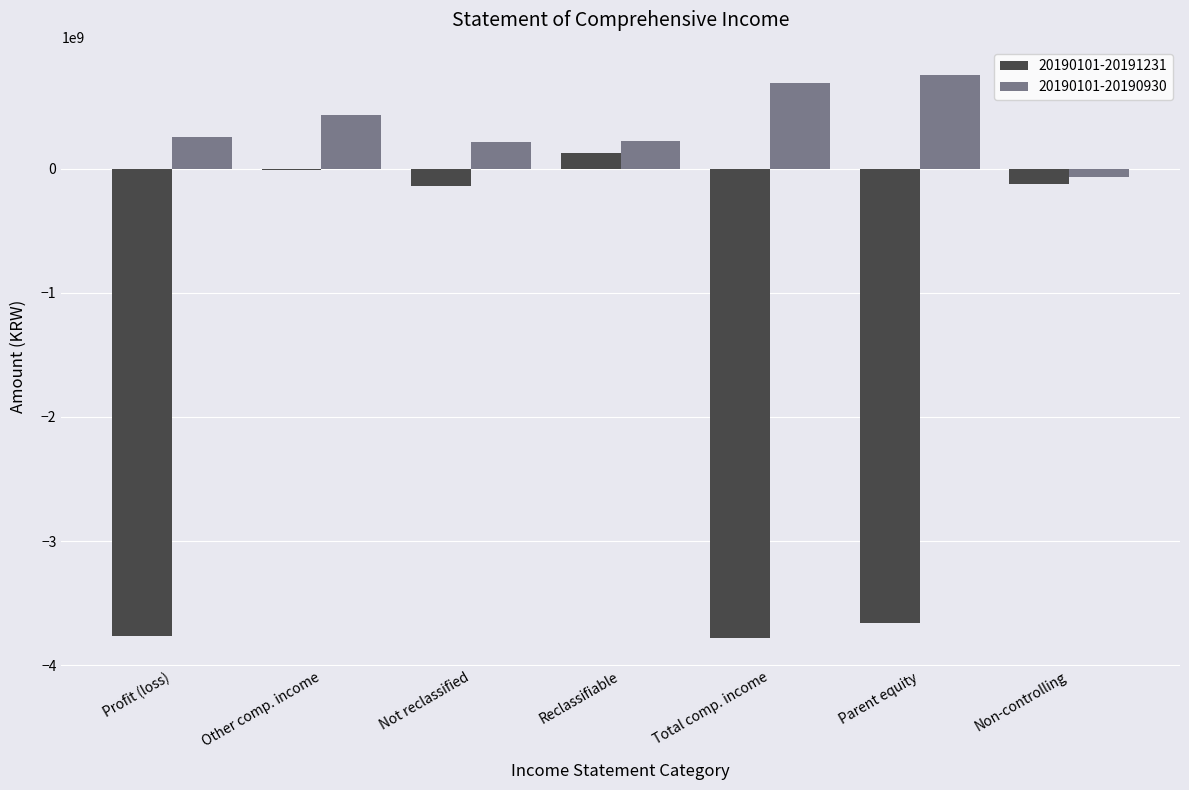

Is the value of 20190101-20190930 at Non-controlling greater than the value of 20190101-20191231 at Profit (loss)?

Yes